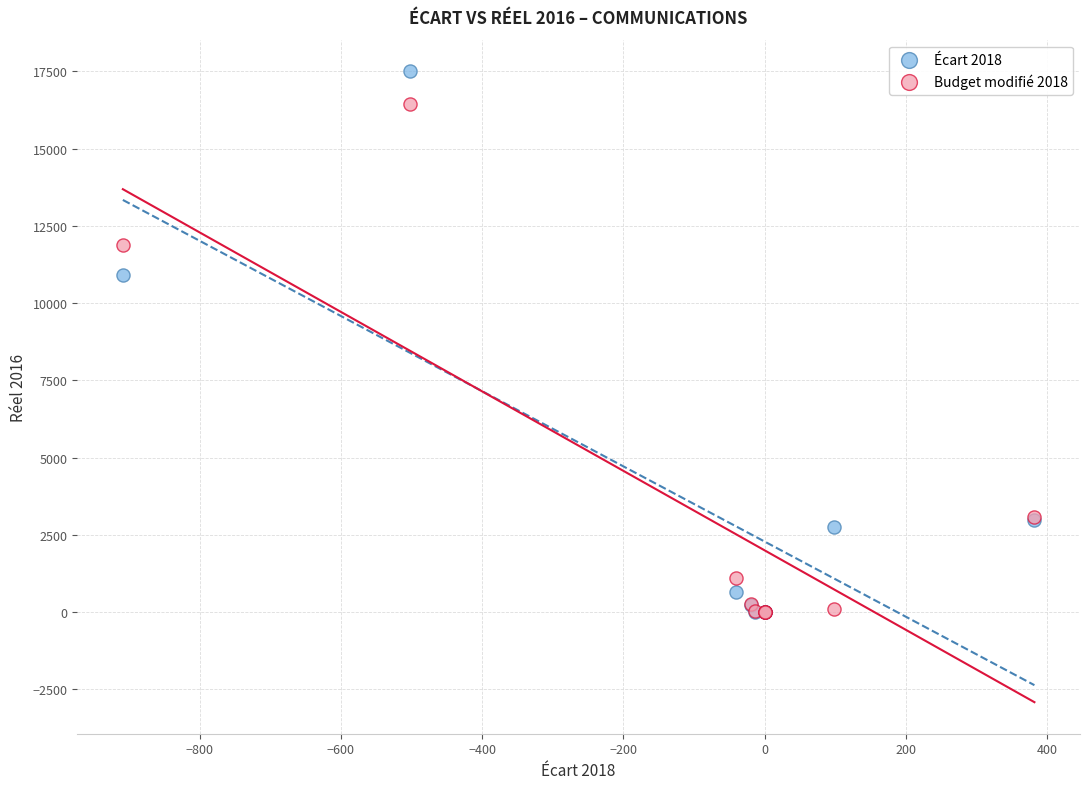

Across all series, what Y value is closest to 8754?

10906.3